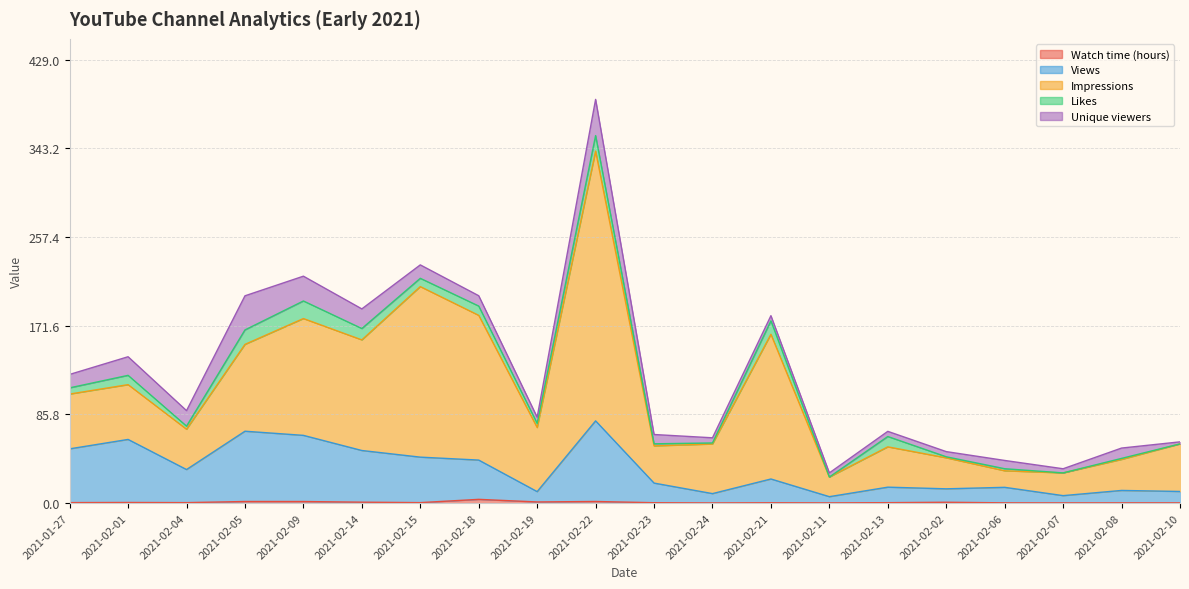

In Impressions, how many points are lower than both neighbors (excluding endpoints)?

6